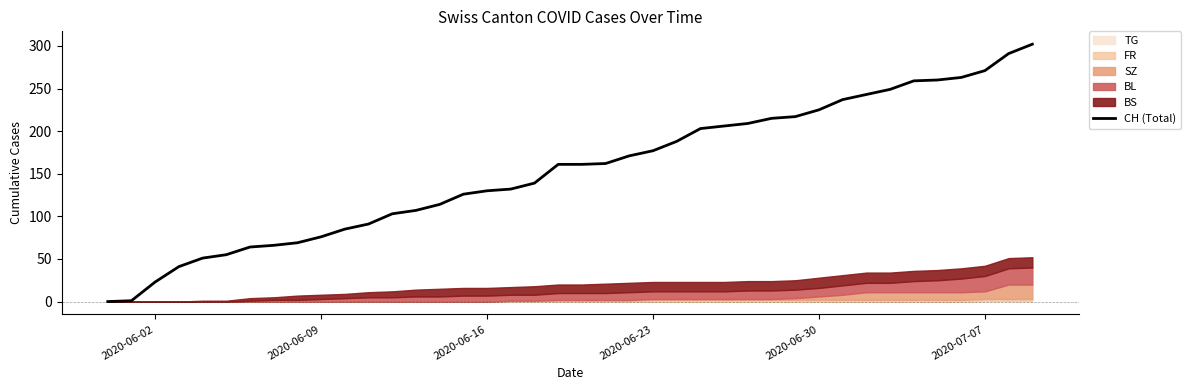

How many lines are shown in the chart?

1